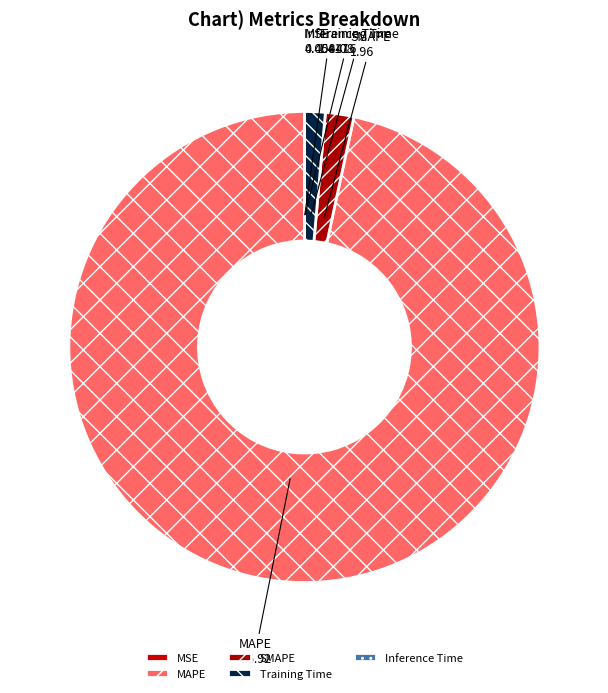

The Training Time slice represents 1% of the pie. True or false?

True